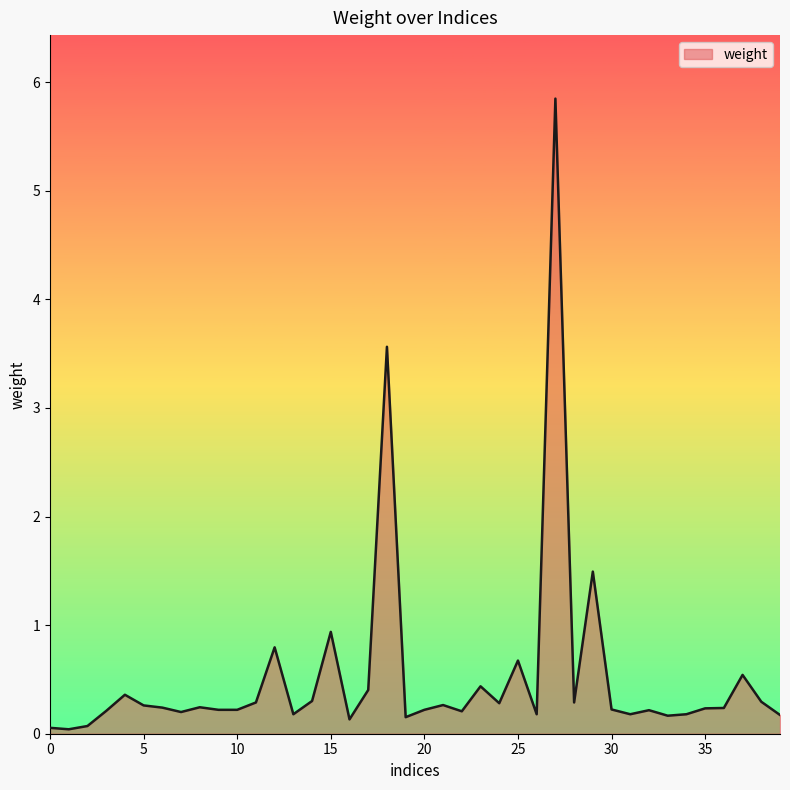

How many categories are shown in the chart?

40